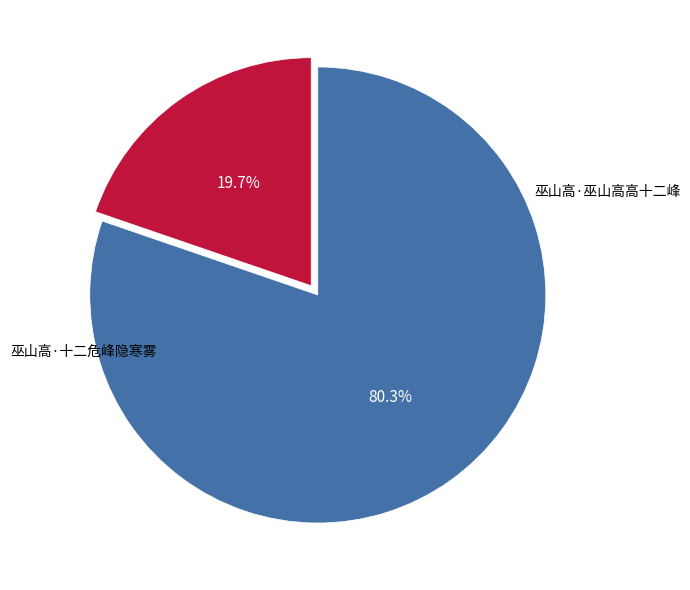

Which slice is the largest?

巫山高·十二危峰隐寒雾